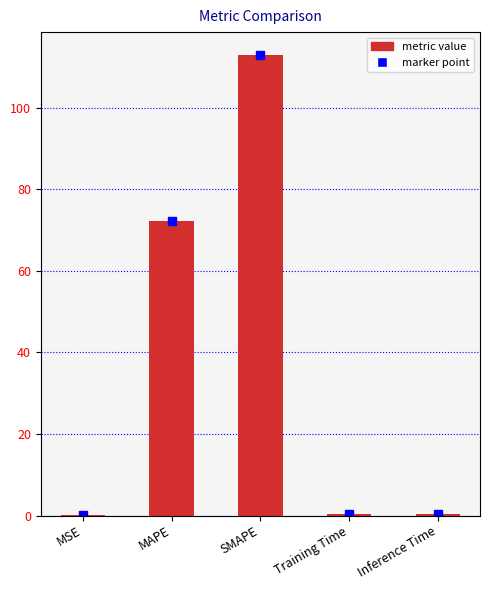

List the labels in order of value, largest first.

SMAPE, MAPE, Inference Time, Training Time, MSE